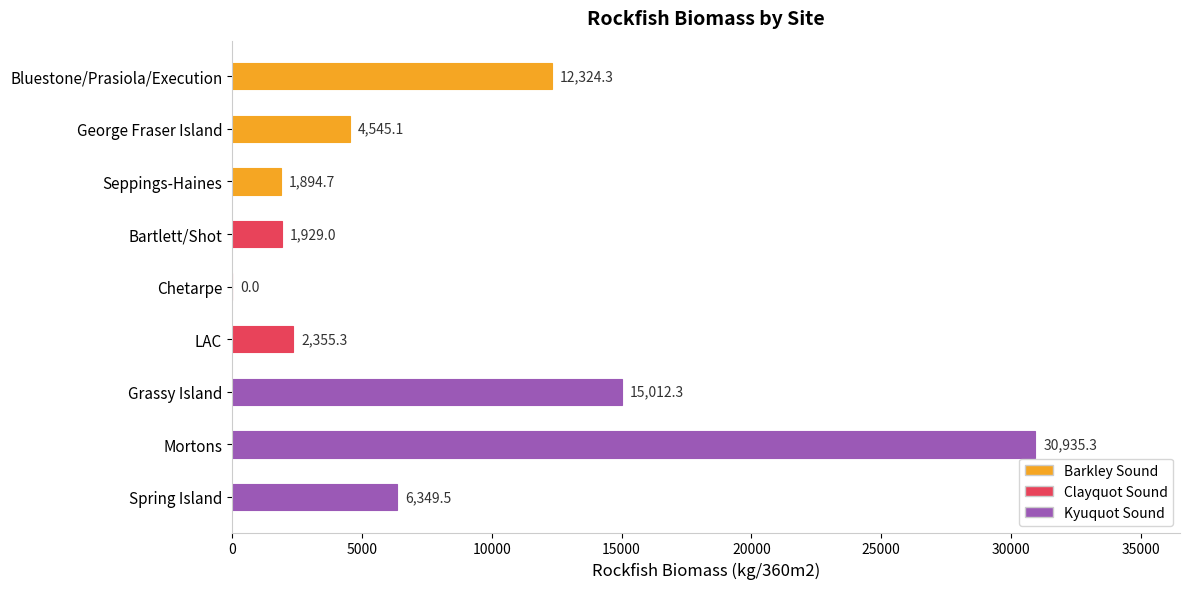

At which category does the chart reach its peak across all series?

Mortons